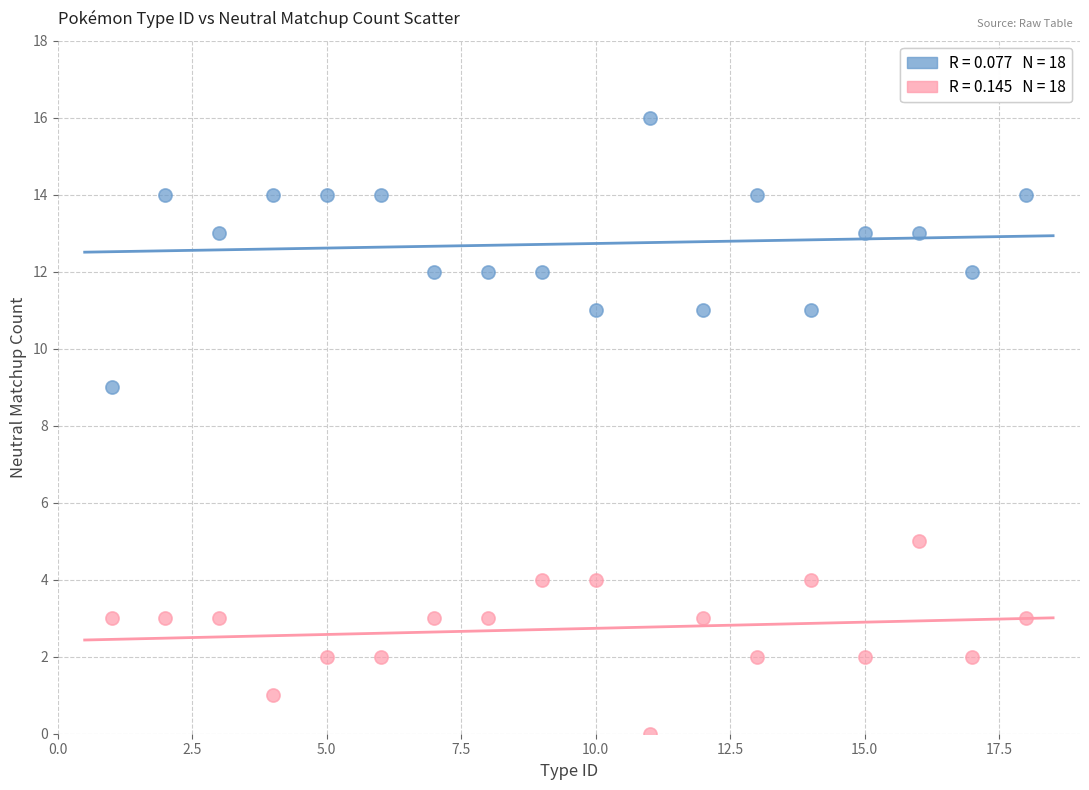

Across all series, what Y value is closest to 8?

9